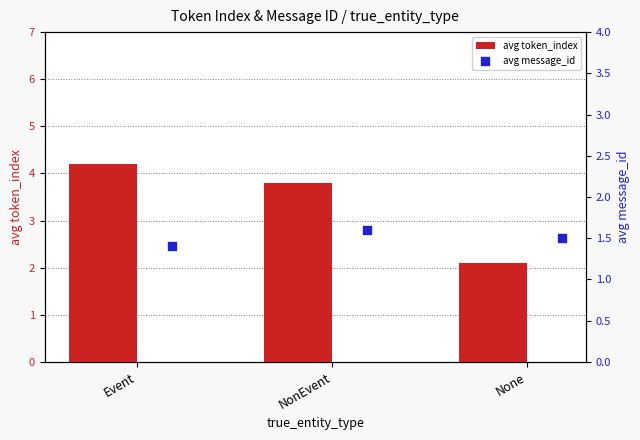

Rank the categories by avg token_index value from lowest to highest.

None, NonEvent, Event